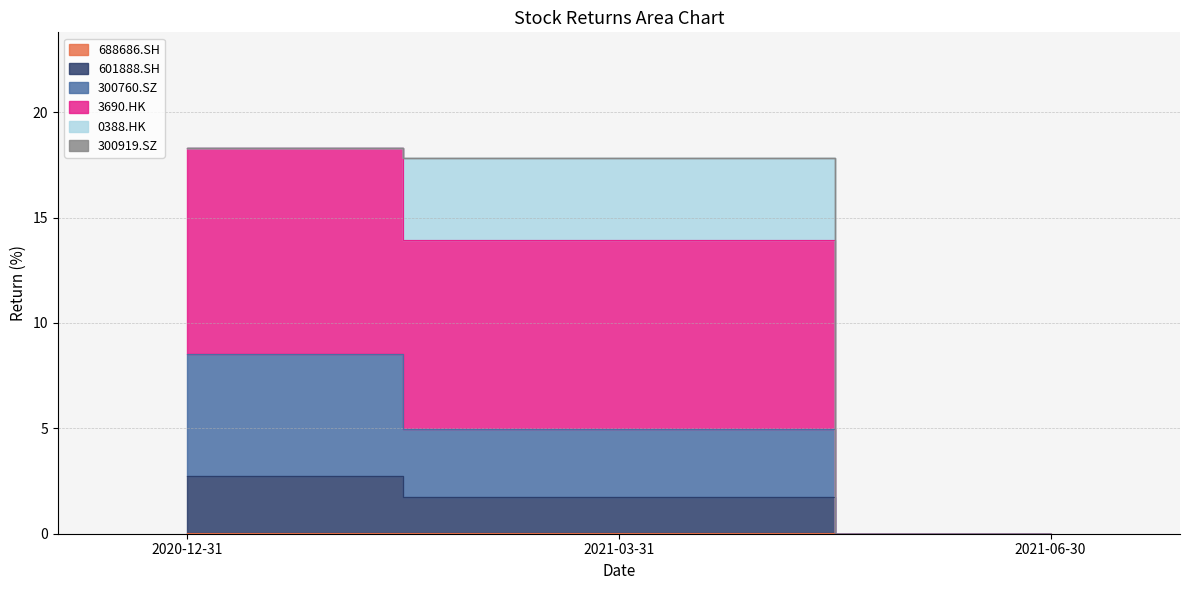

Which category has the highest value in the 3690.HK series?

2020-12-31